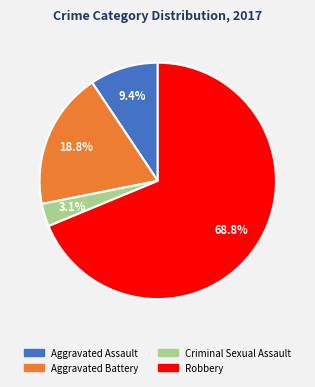

What percentage is NOT represented by Aggravated Assault?

90.6%